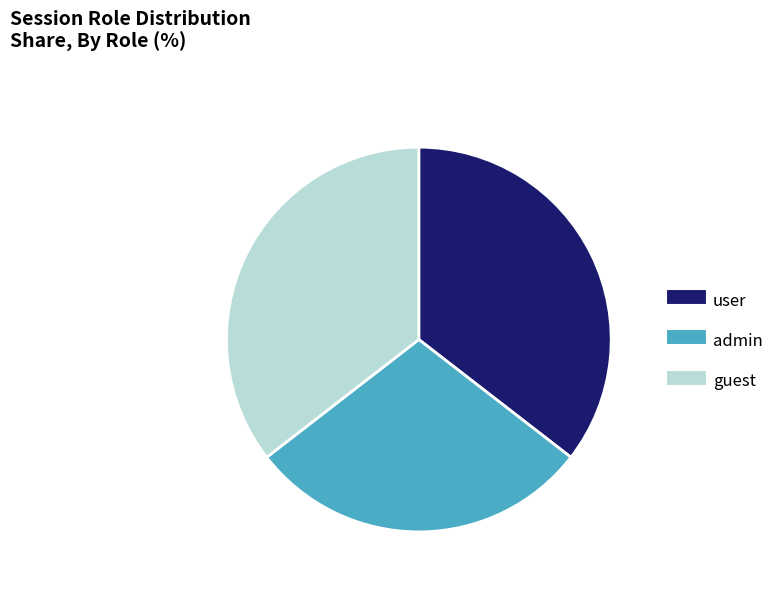

Is there any slice that represents more than half of the pie?

No